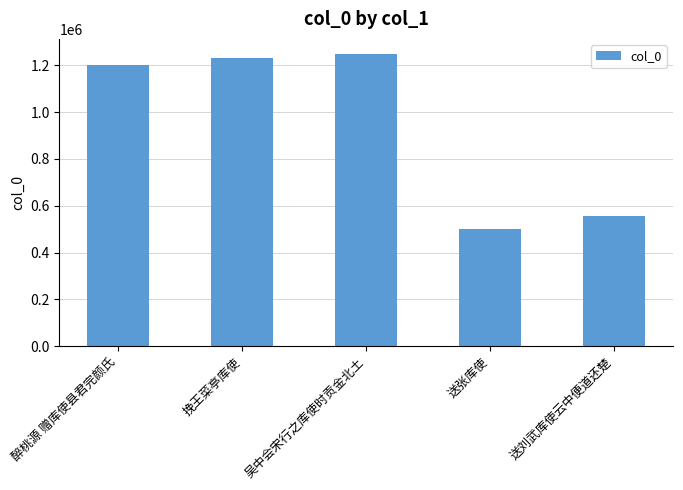

Is it true that the value at 送刘武库使云中便道还楚 is 943262?

False